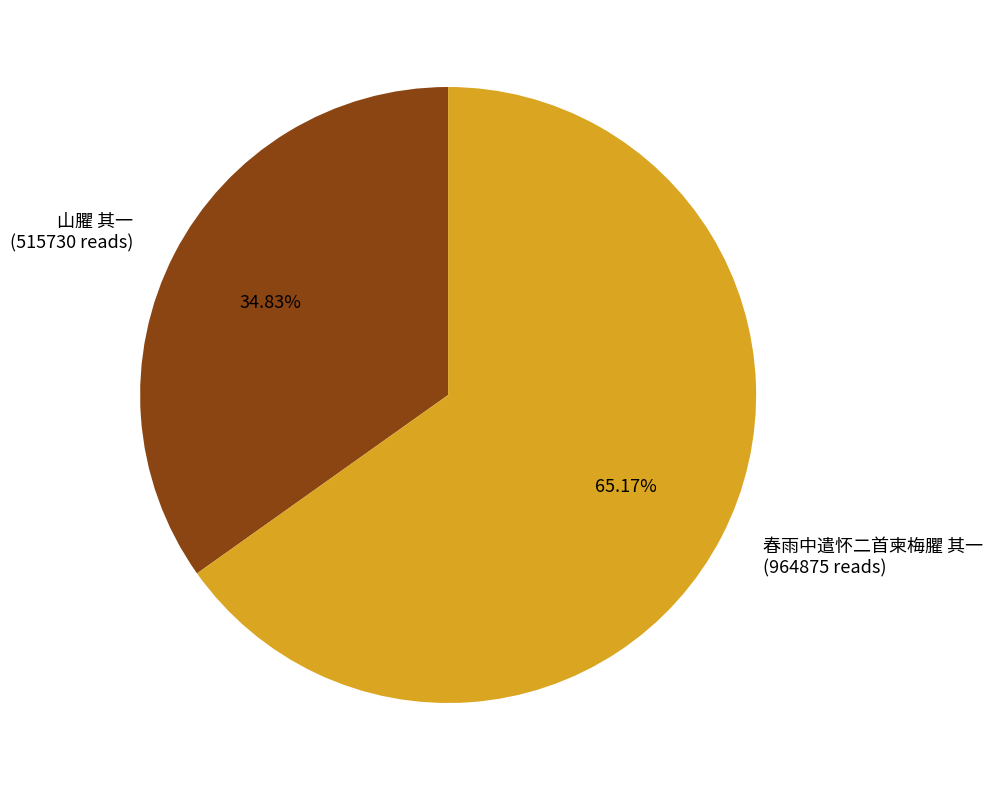

Rank the categories by value from highest to lowest.

春雨中遣怀二首柬梅臞 其一, 山臞 其一